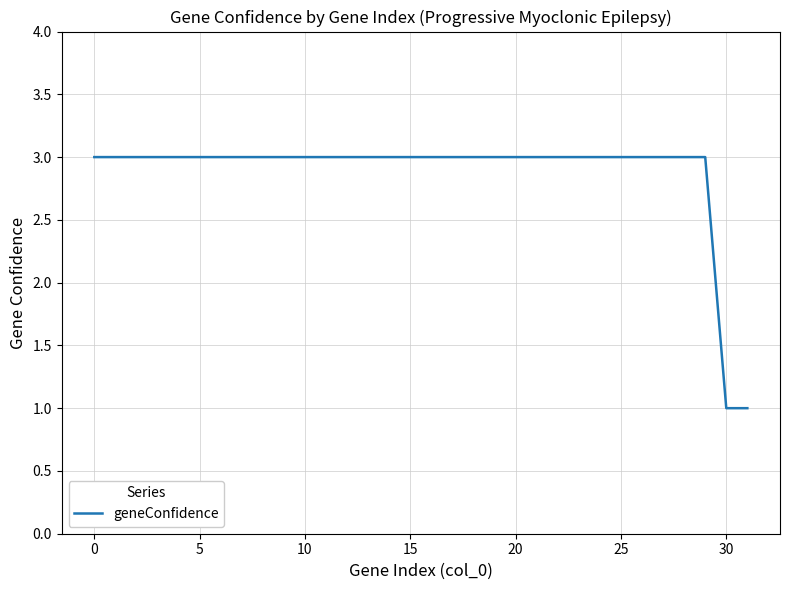

Does the chart display data point markers on the line(s)?

No